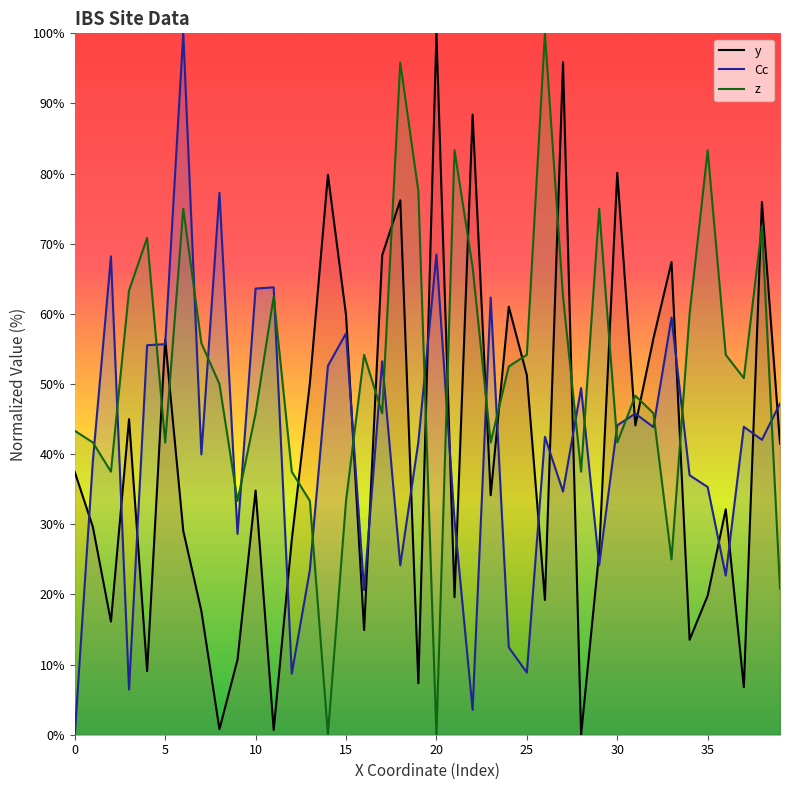

What is the average value of the Cc series?

41.0